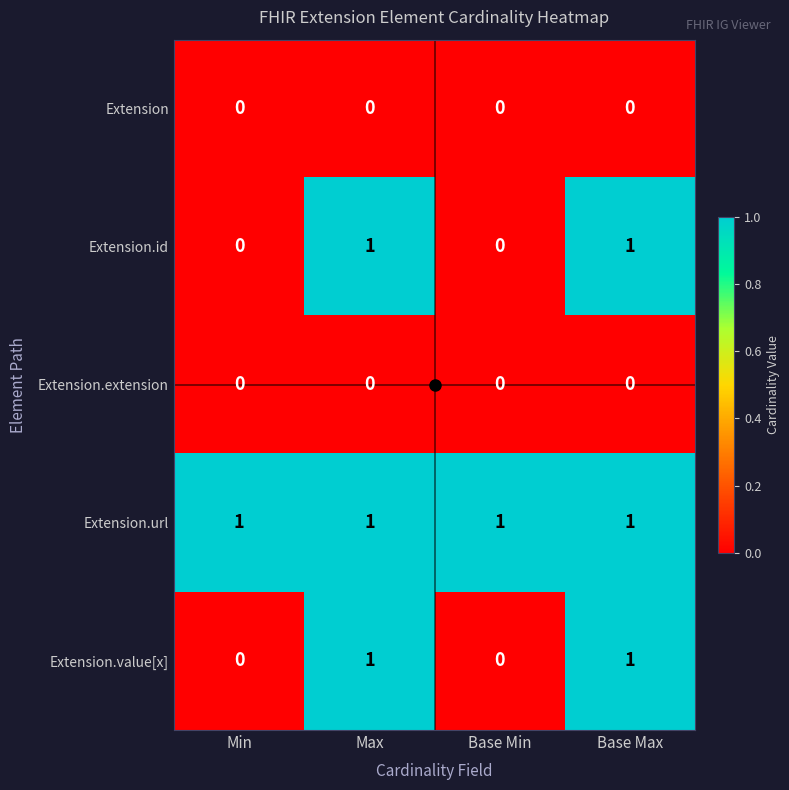

What is the difference between the highest and lowest values at Base Max?

1